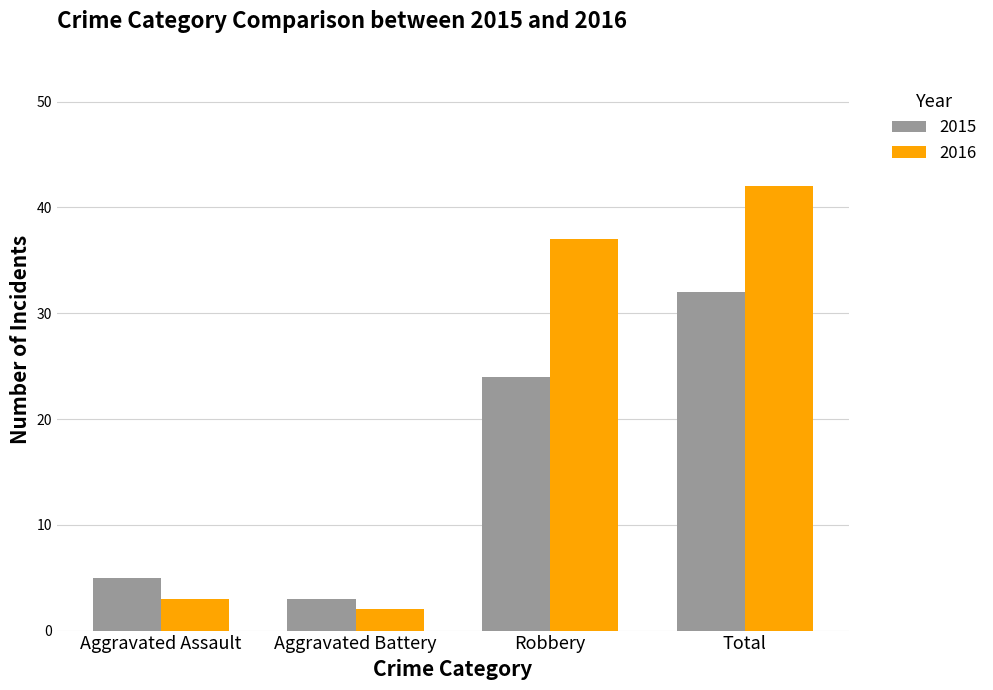

Rank the series at Total from lowest to highest value.

2015, 2016